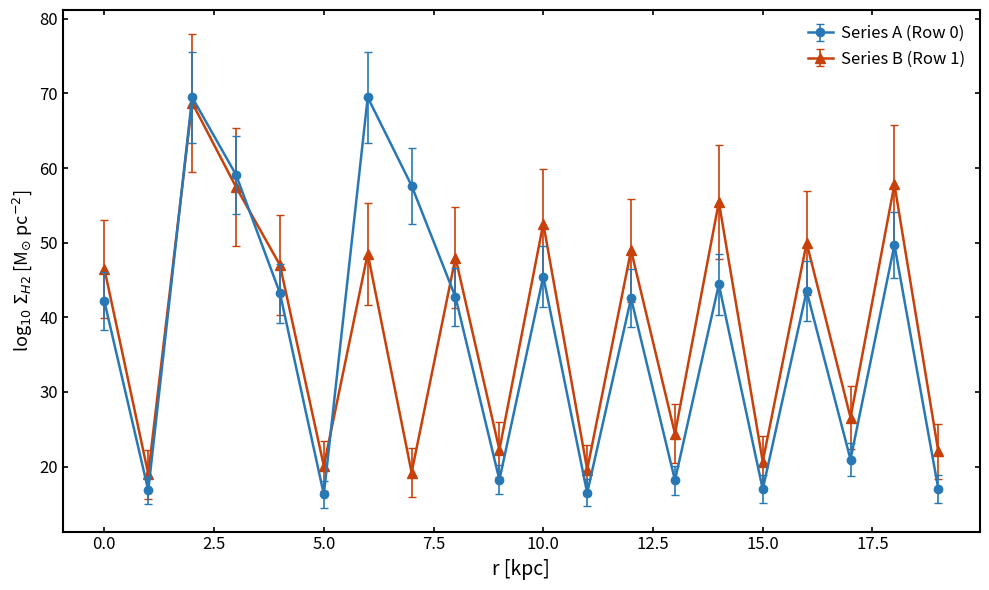

Which series has the largest range (max minus min)?

Series A (Row 0)